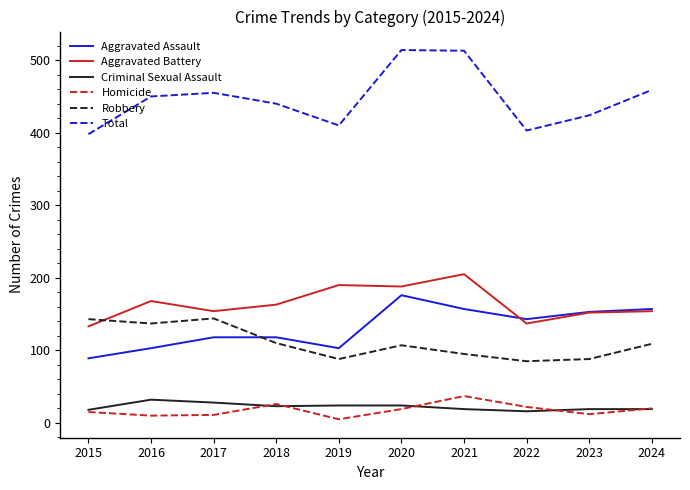

What is the sum of all Total values?

4466